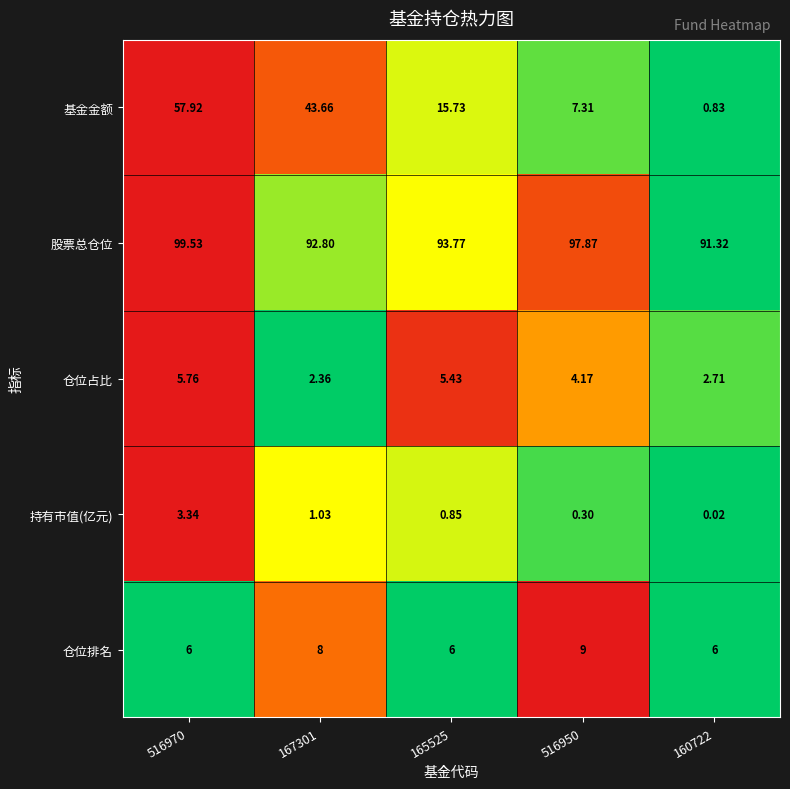

What is the spread (max minus min) of values at 167301?

91.8